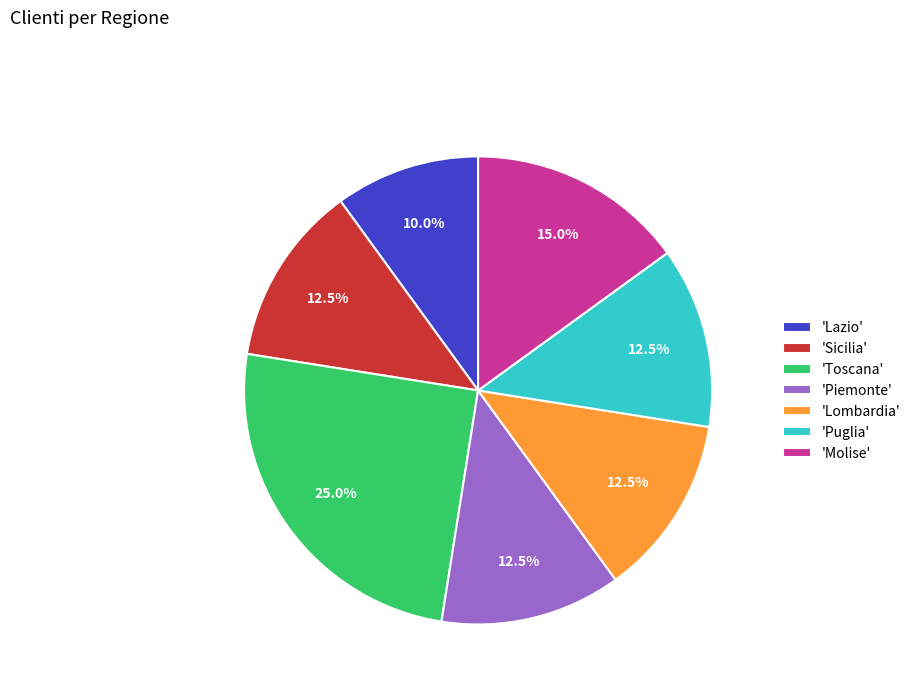

What is the smallest slice in the pie chart?

'Lazio'